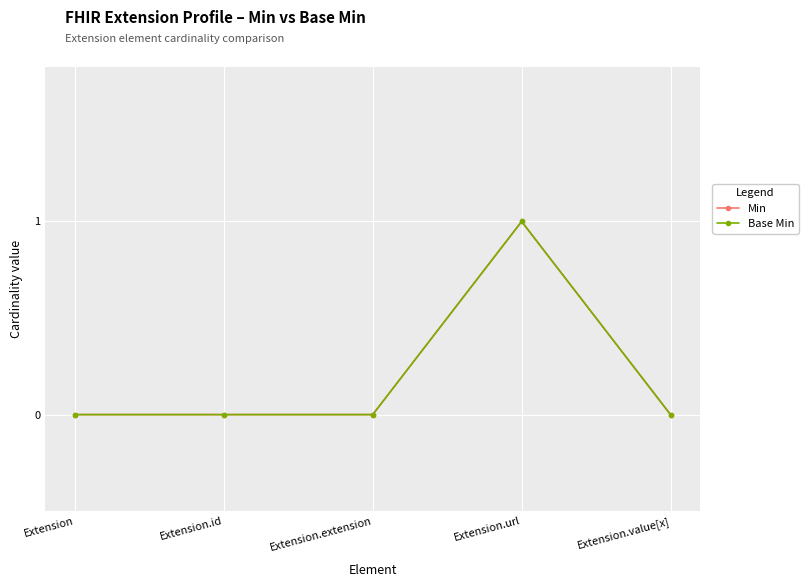

Is this an area chart (filled region under the line)?

No